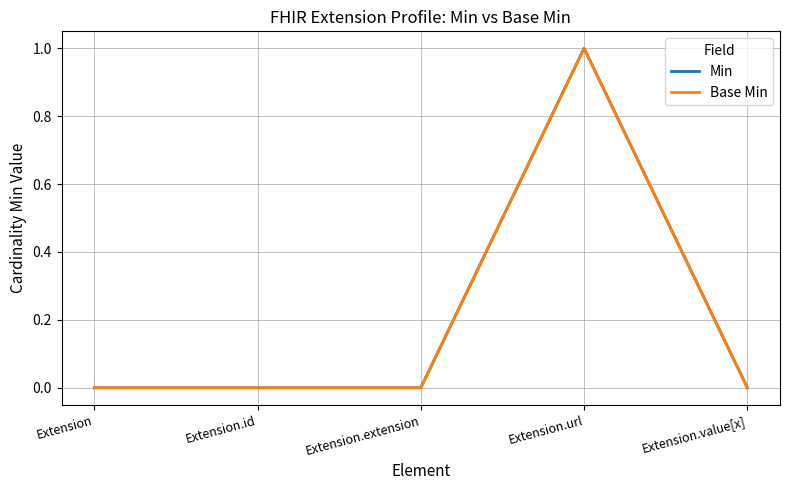

What is the sum of the Base Min values at Extension.value[x] and Extension.url?

1